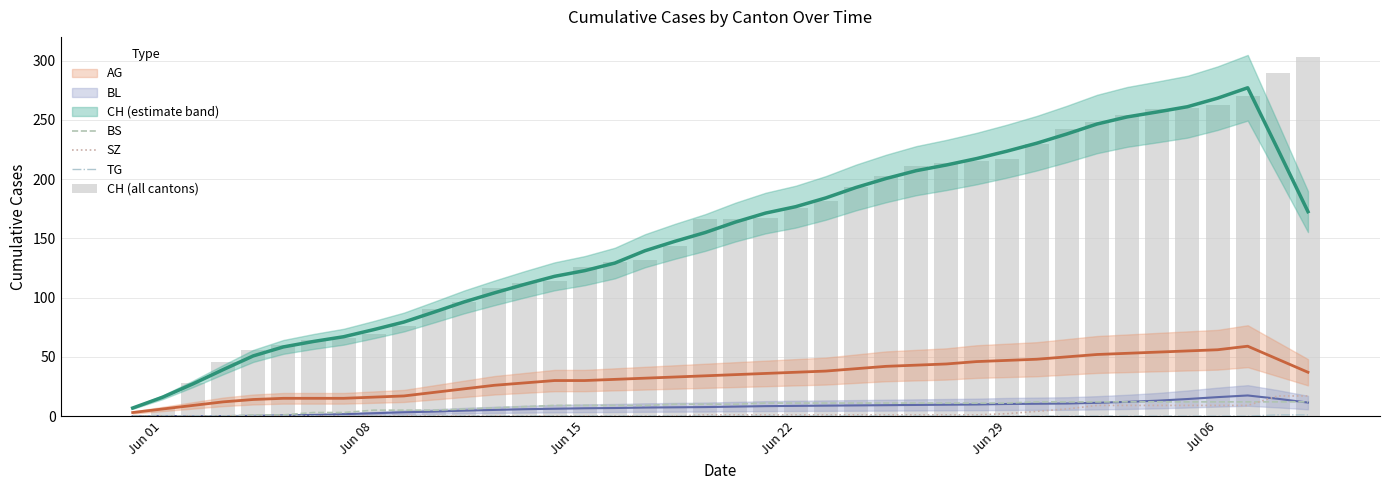

The value of SZ at Jun 08 is -11. True or false?

False